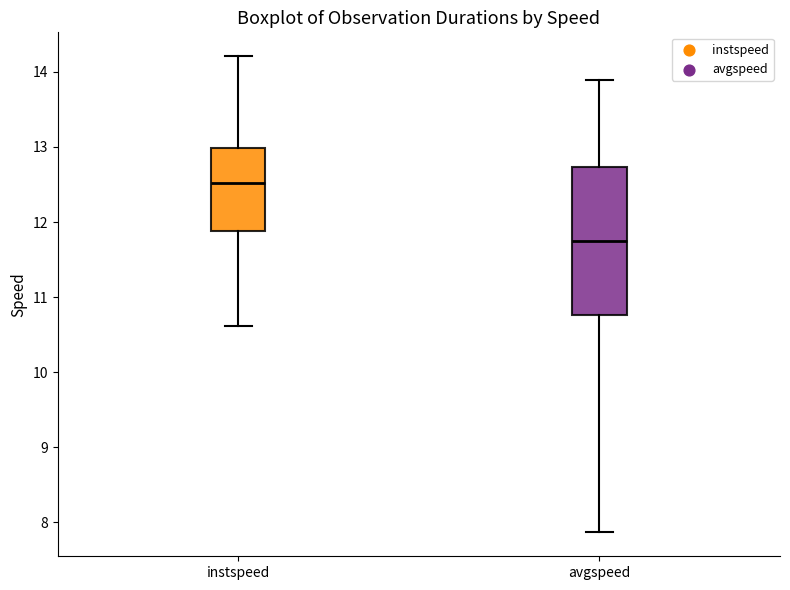

Reading left to right, transcribe this box plot: for each box, give where its median line is, the range the box spans, and where its two whiskers end, as read against the y-axis. The values are not printed on the chart, so give them approximately, as read against the axis.

instspeed: median 12.5, box 11.9 to 13.0, whiskers 10.6 to 14.2
avgspeed: median 11.8, box 10.8 to 12.7, whiskers 7.9 to 13.9